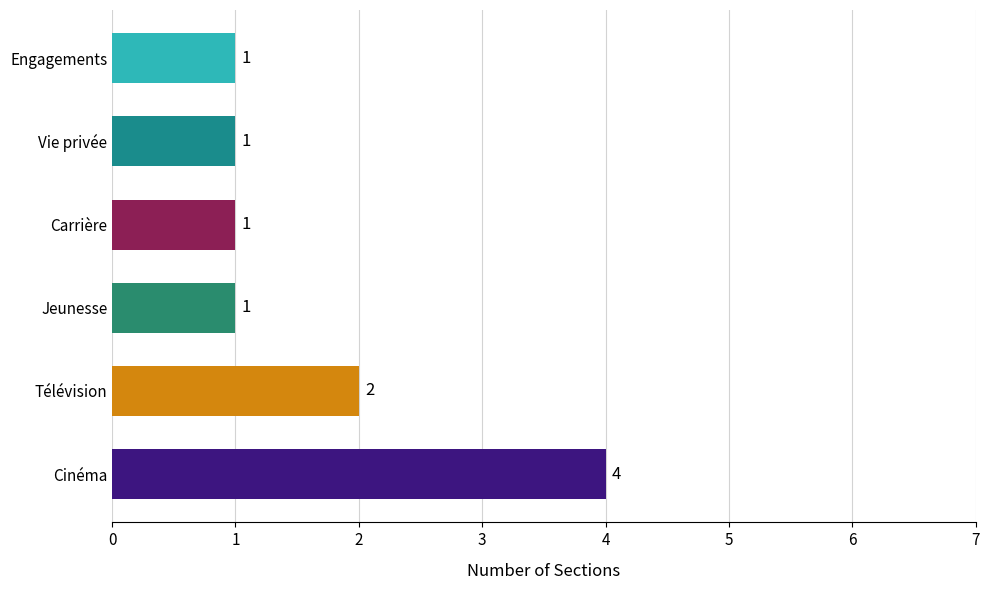

At which label is the value closest to 2?

Télévision